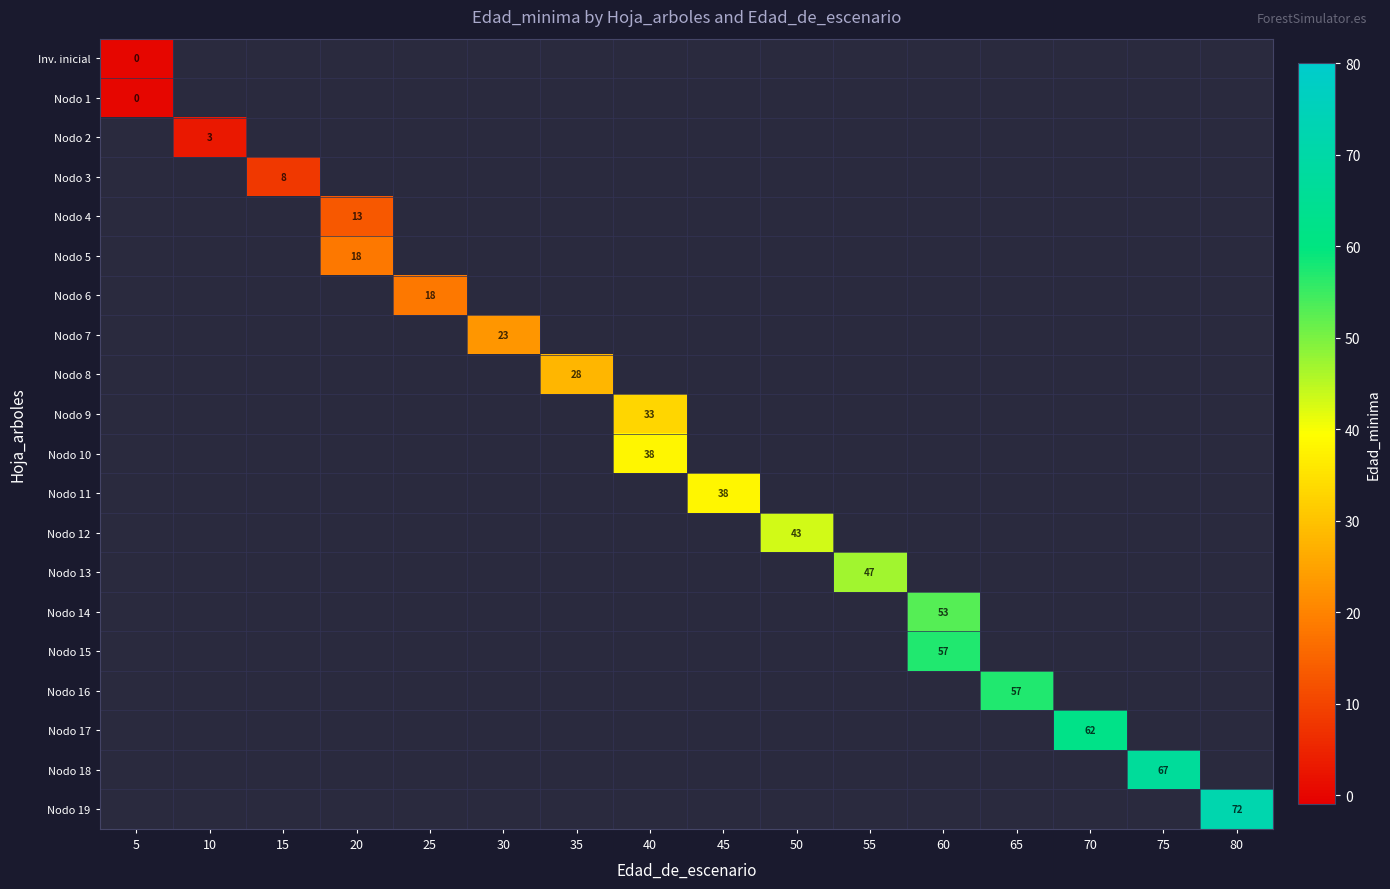

Which label corresponds to the smallest value in the chart?

5